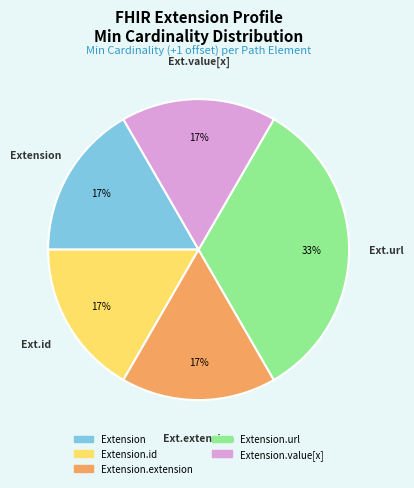

Count the number of slices in the pie.

5